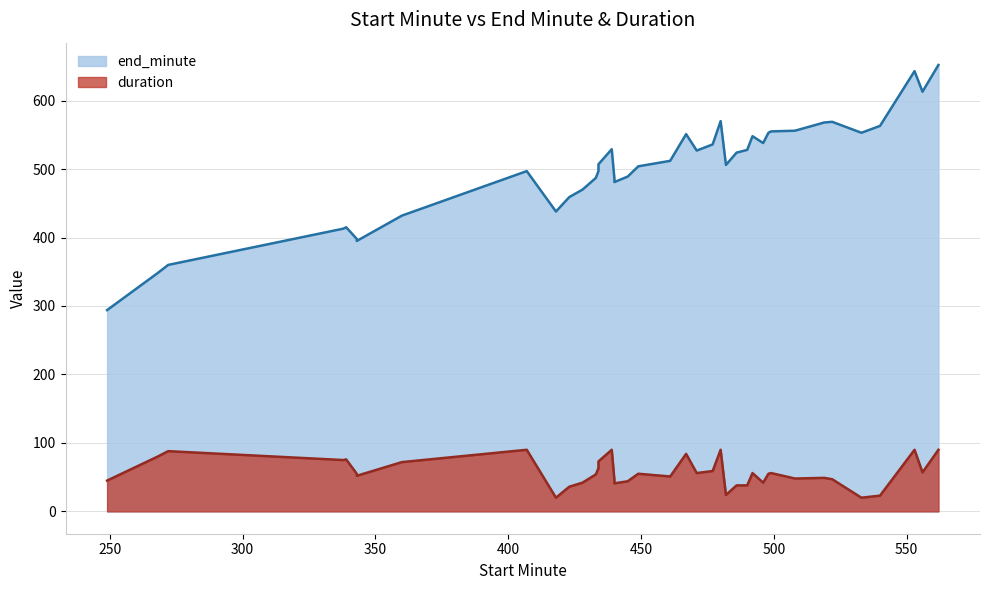

What is the total value across all series at 343?

453